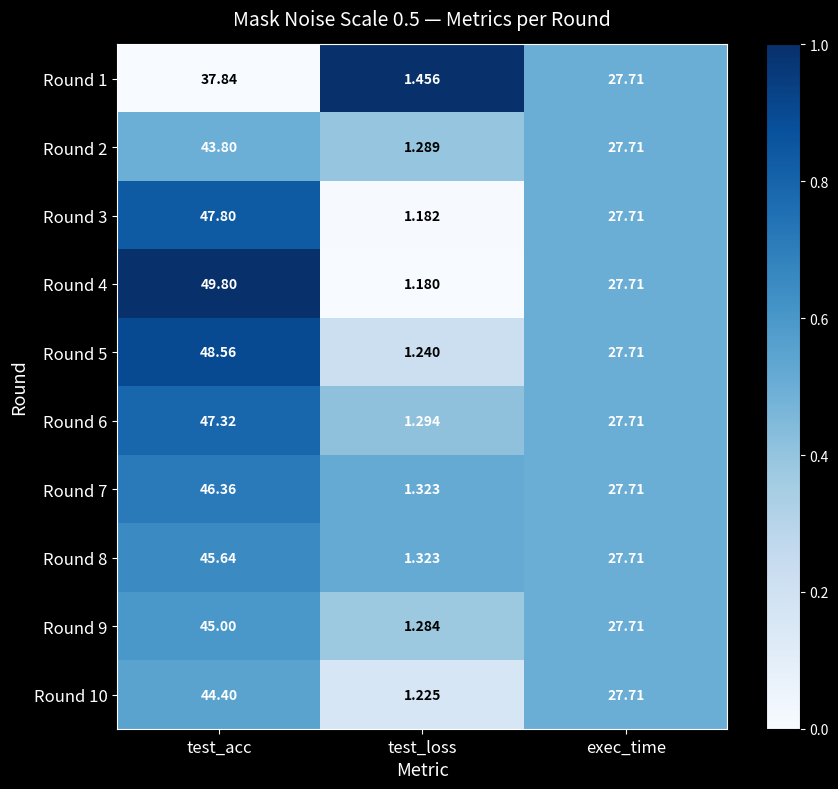

How many categories are shown in the chart?

3